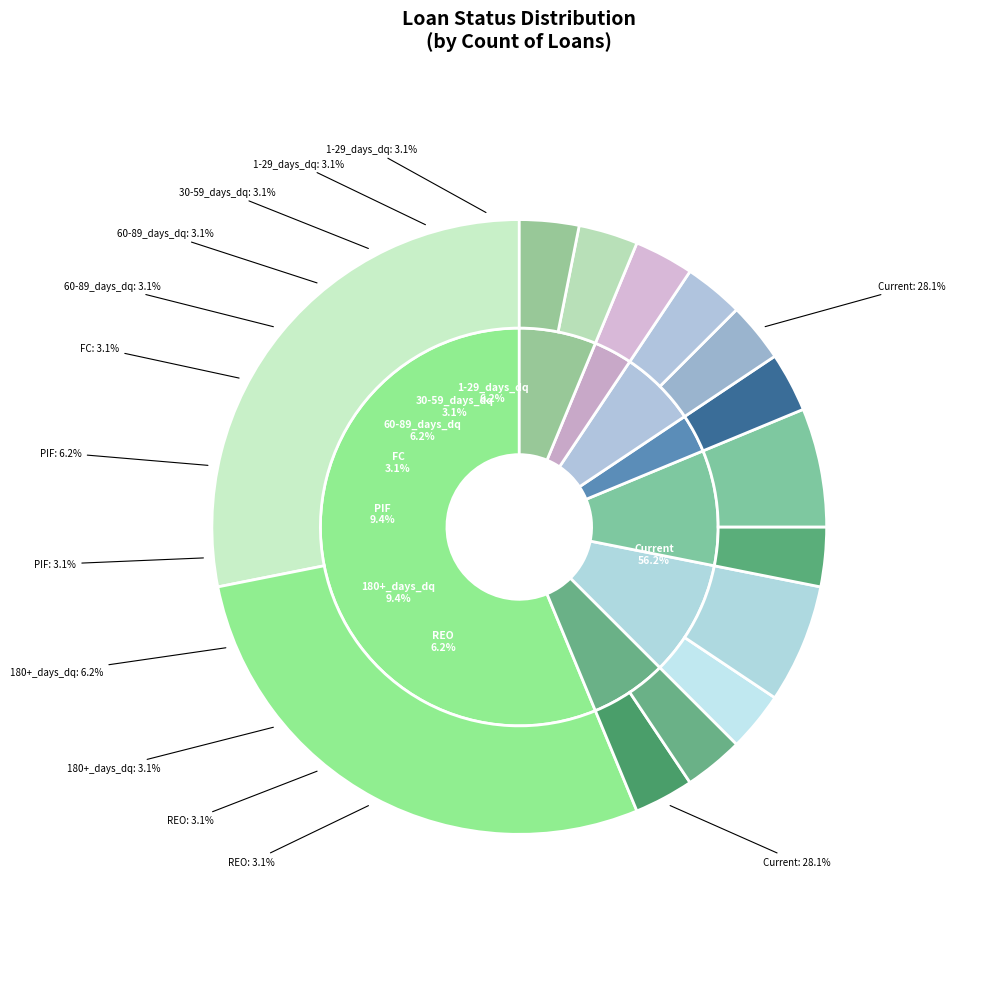

Which slice represents more than half of the pie?

Current